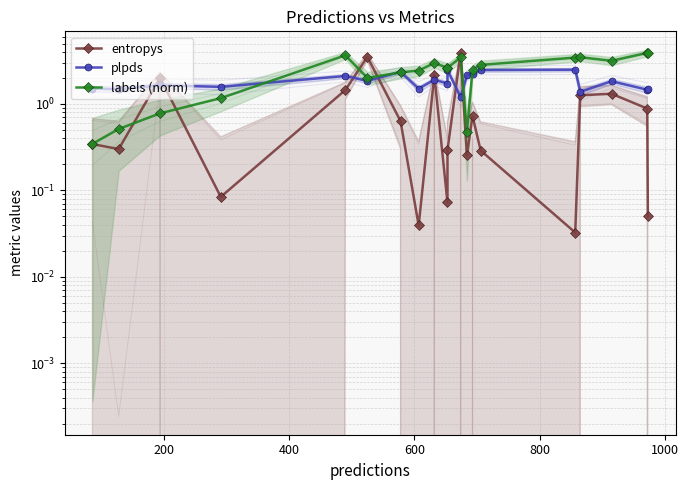

What are all the series names shown in the legend?

entropys, plpds, labels (norm)